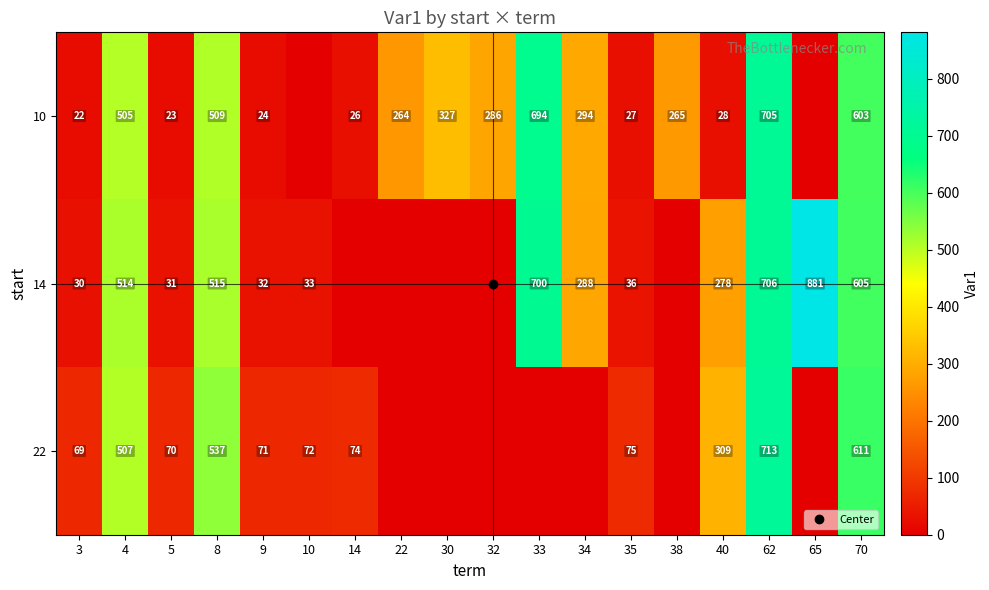

What is the maximum value for 22?

713